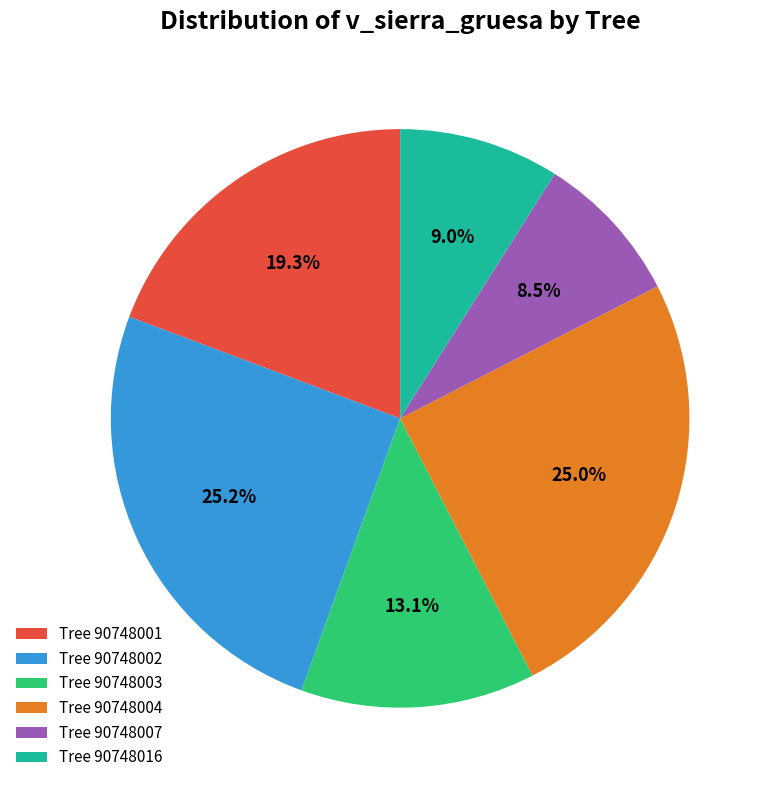

Does any single category account for the majority?

No